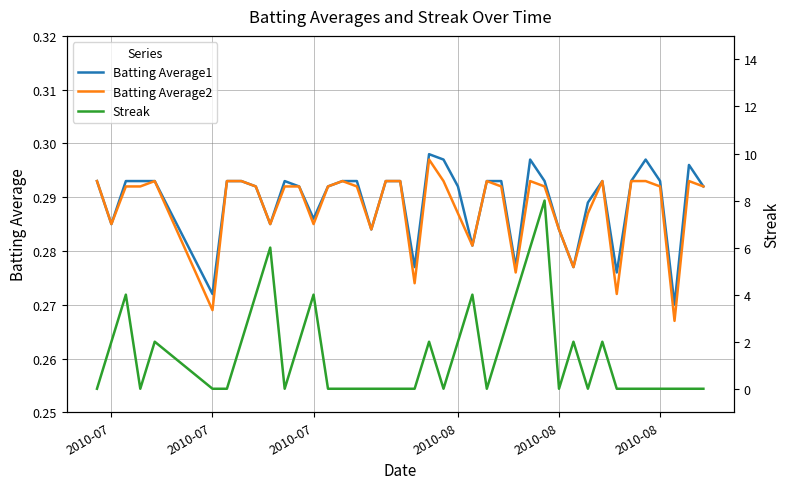

How many Batting Average2 values are between 0 and 1?

40